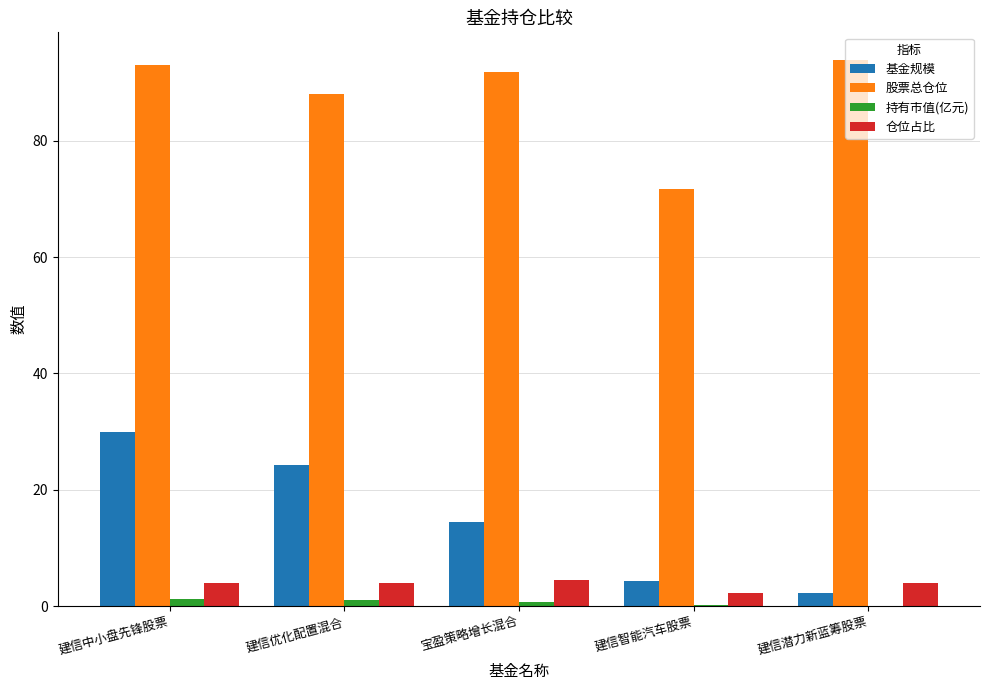

What is the approximate value of 股票总仓位 at 建信智能汽车股票?

71.6